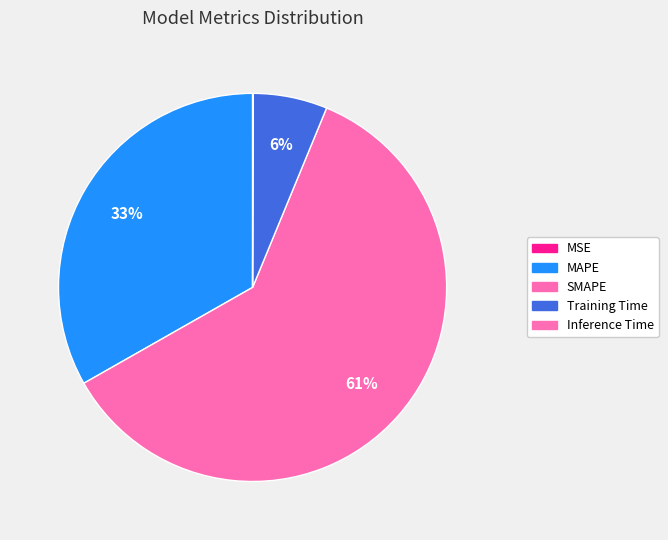

Is it true that MSE is 0% of the pie?

True